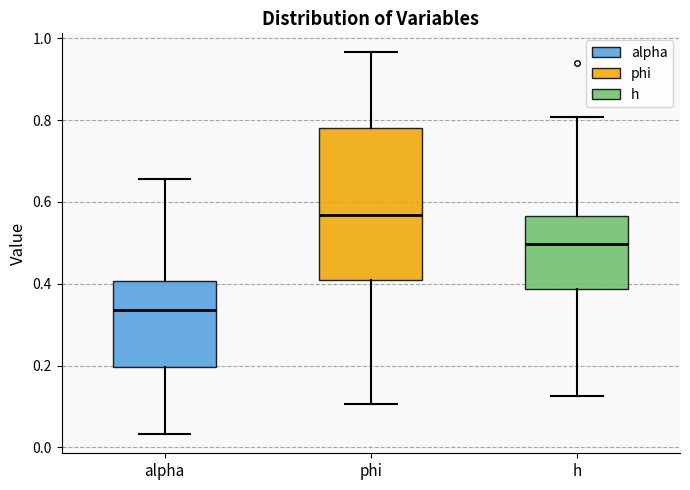

Comparing the boxes themselves (not the whiskers), which one is the tallest?

phi